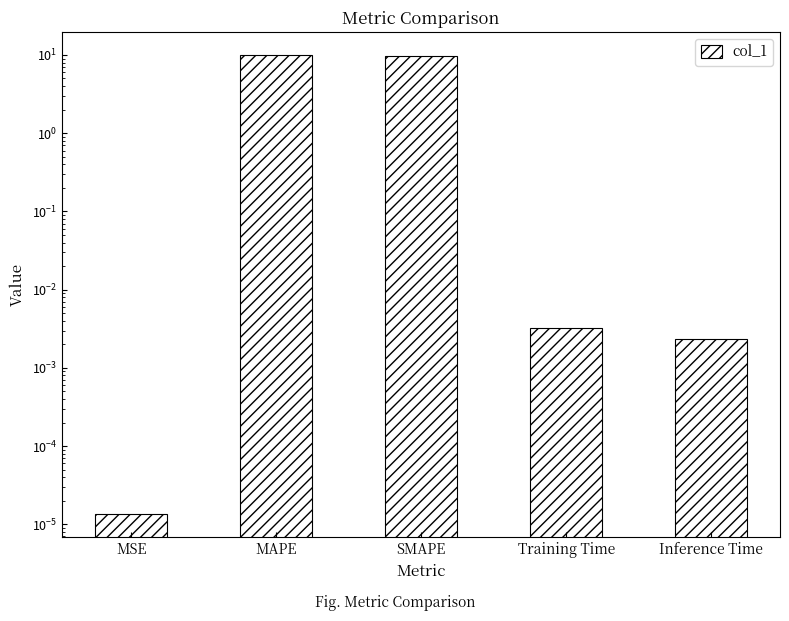

Which has a higher value, SMAPE or MAPE?

MAPE